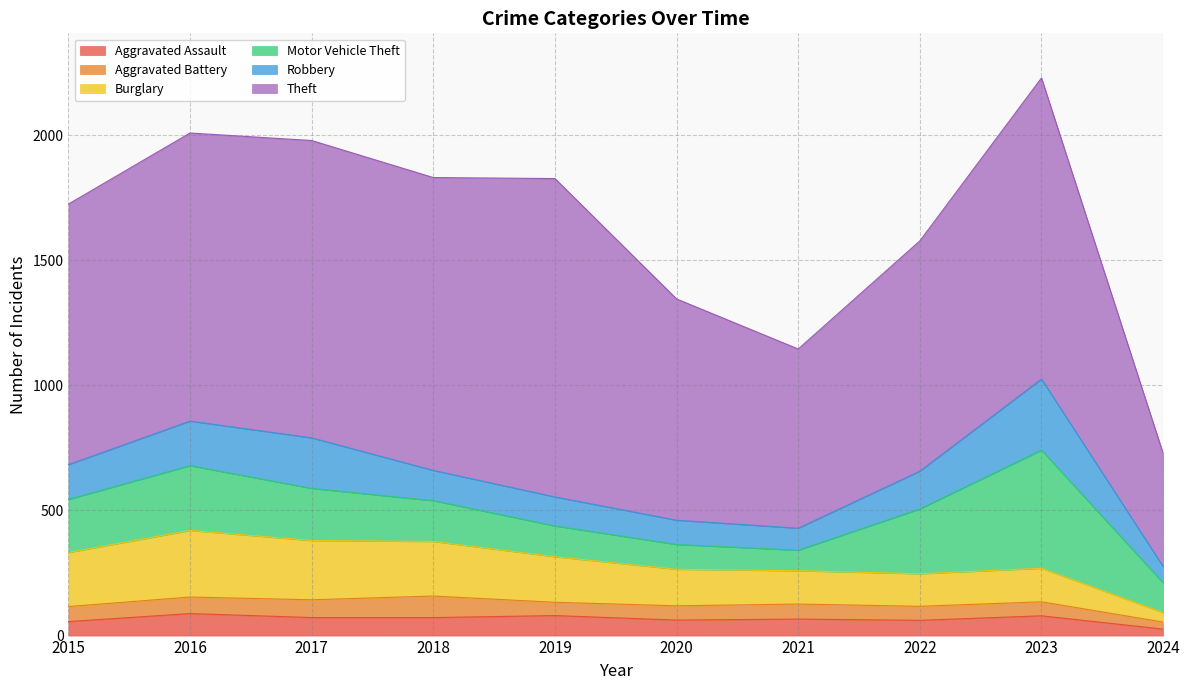

Reading left to right, list all the values displayed in this chart.

Aggravated Assault: 56	88	72	72	80	62	66	61	79	26
Aggravated Battery: 60	66	71	86	53	57	60	56	56	28
Burglary: 216	266	237	218	182	146	133	130	134	38
Motor Vehicle Theft: 212	259	208	163	123	99	82	259	472	119
Robbery: 139	178	202	121	116	97	88	151	284	65
Theft: 1041	1151	1188	1170	1272	884	716	920	1203	452